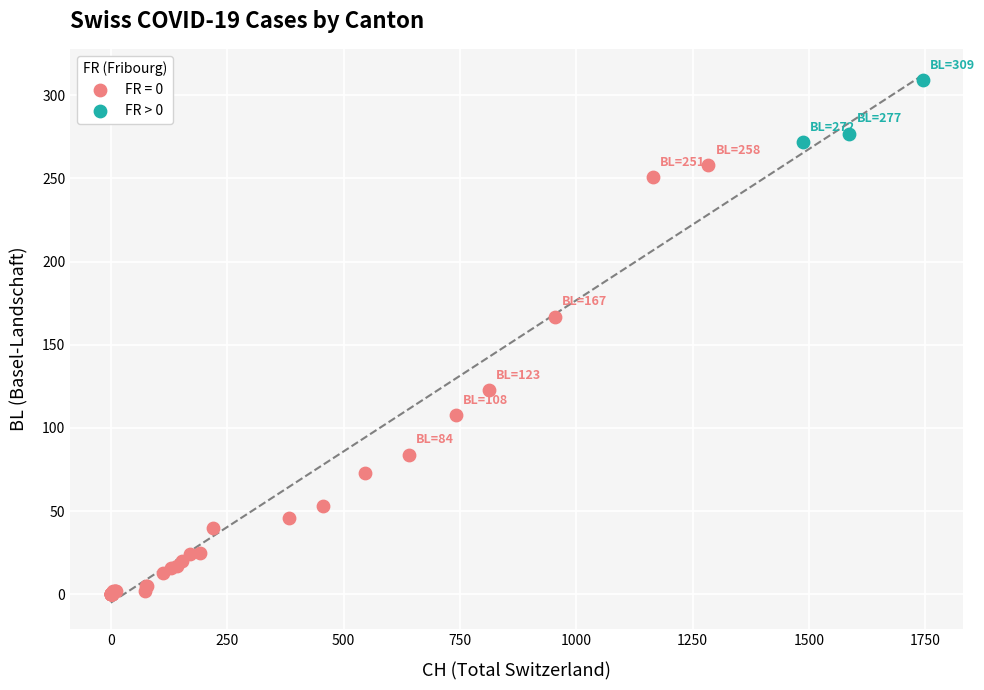

Which series reaches the minimum Y coordinate?

FR = 0